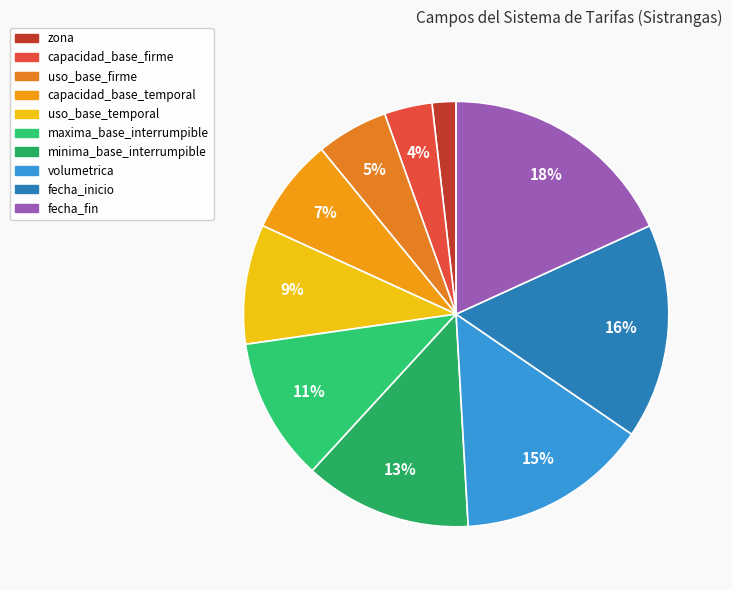

Is it true that capacidad_base_temporal is 1% of the pie?

False